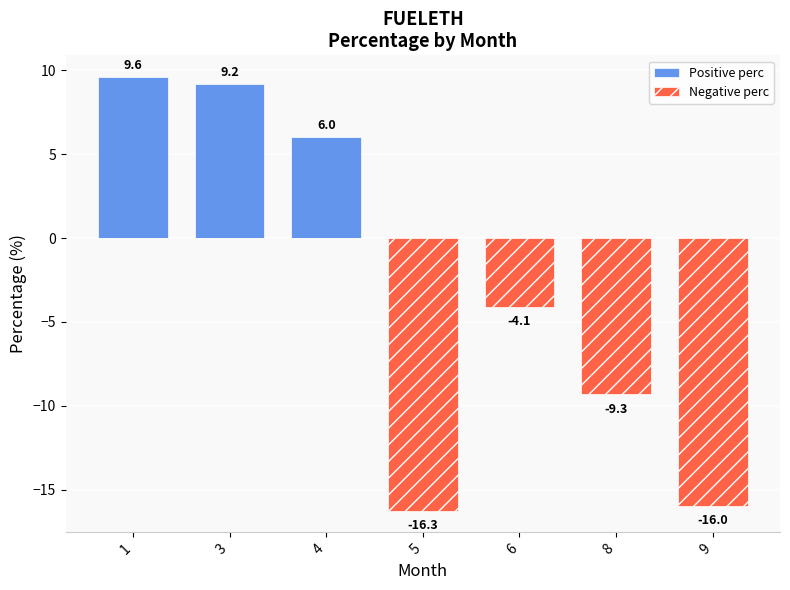

Where does the Negative perc series first go above -4?

1